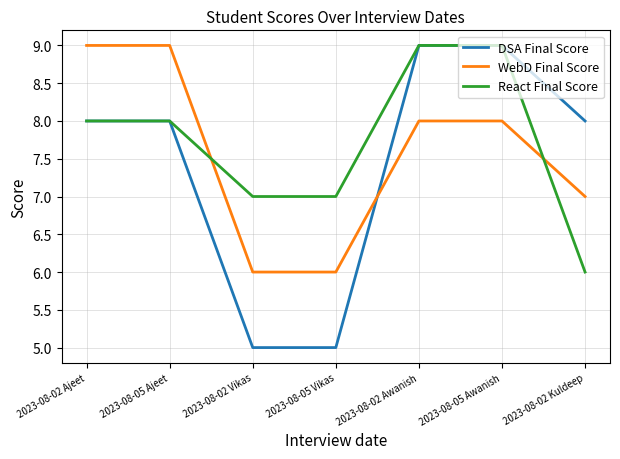

What position from the right is 2023-08-05 Awanish?

2